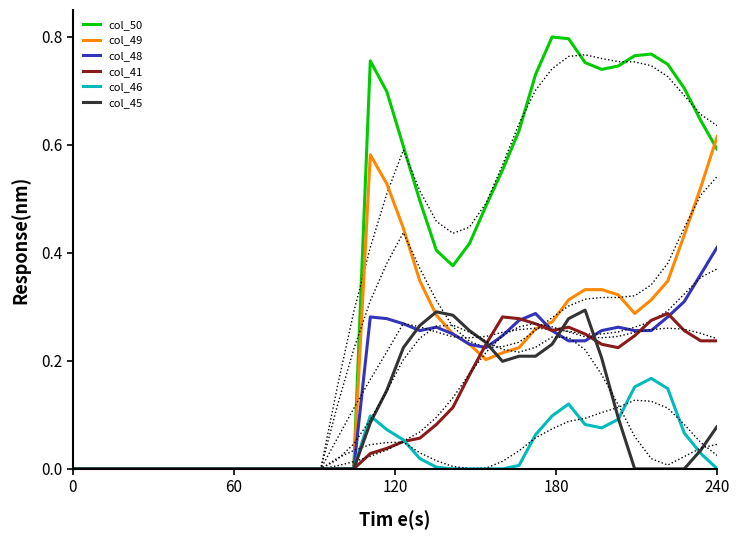

Does the chart have visible grid lines?

No